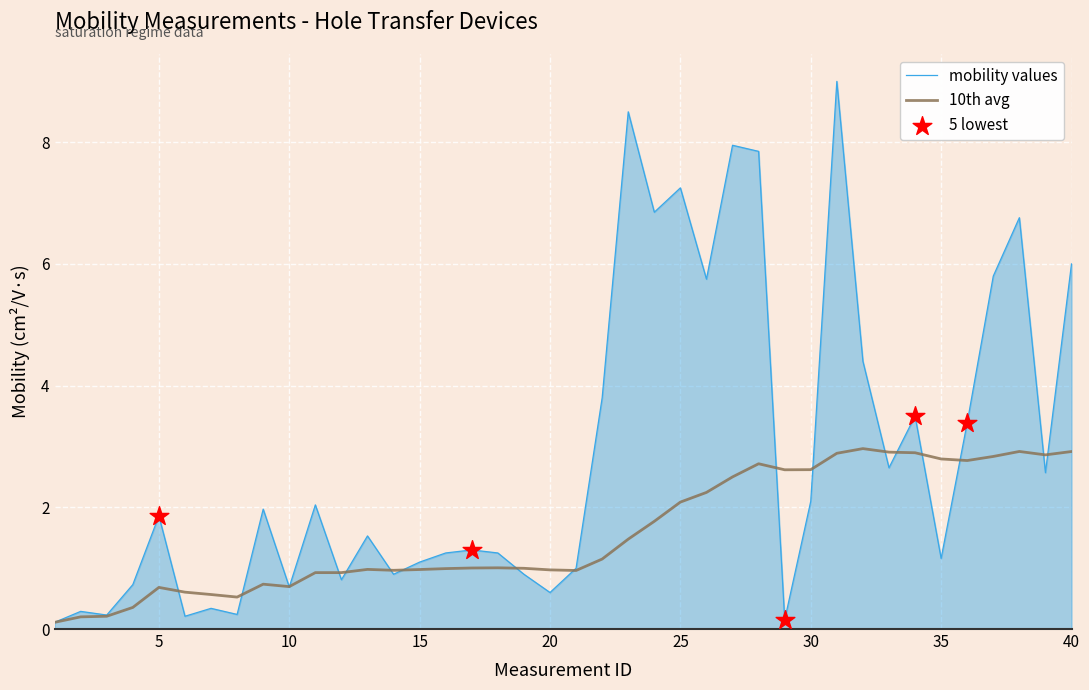

Which series has the widest spread of values?

mobility values